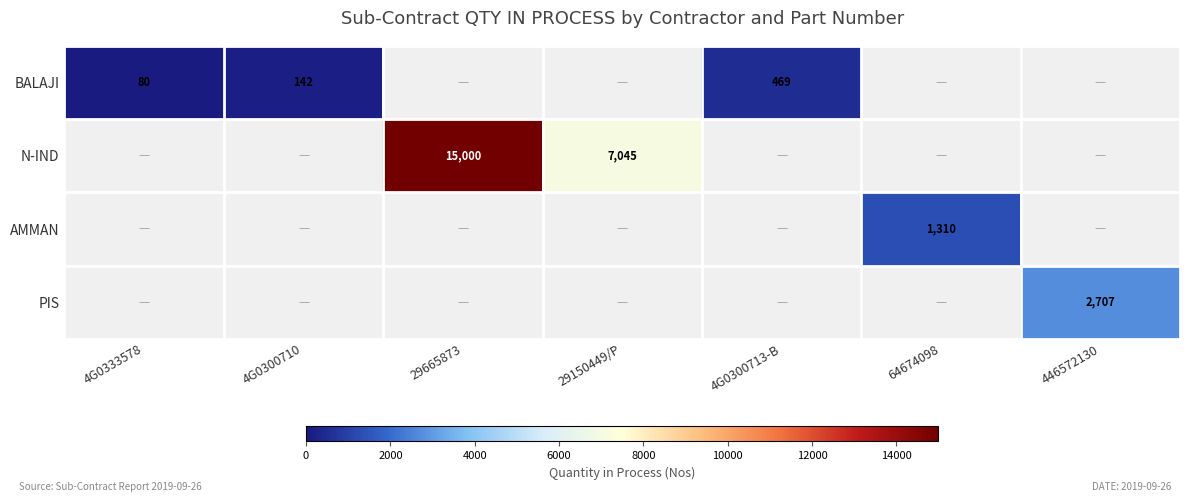

True or false: AMMAN has a value of 351 at 64674098.

False